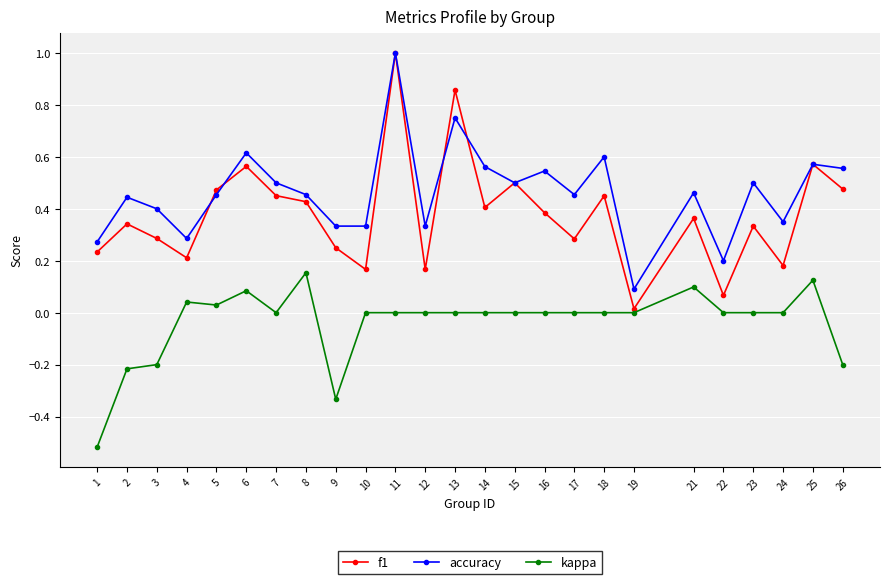

The kappa series shows 0.2 at 8. True or false?

True